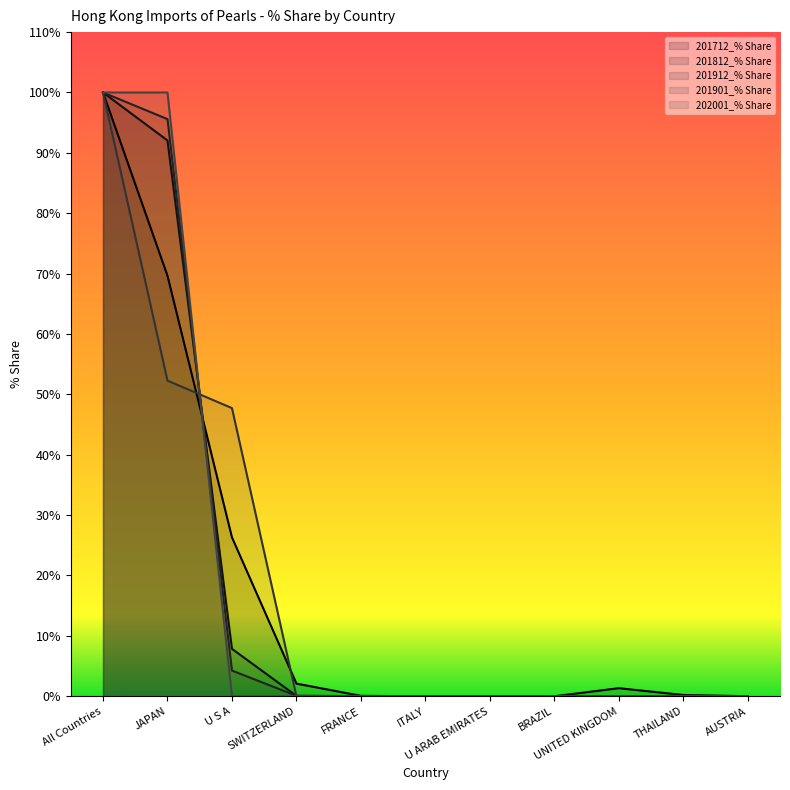

How many lines are shown in the chart?

5